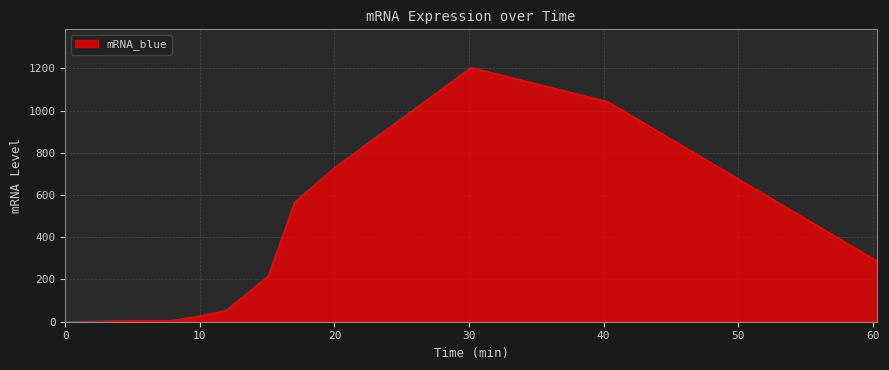

What is the difference between the maximum and minimum values?

1204.2